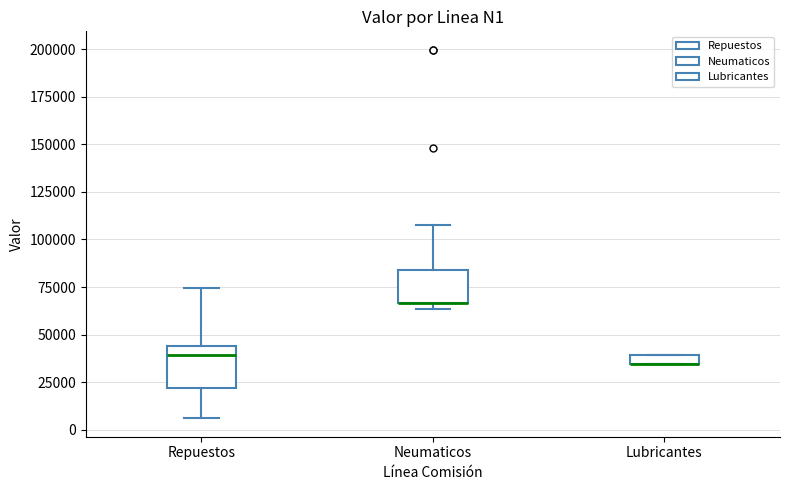

Where is the lower edge of the box for Lubricantes on the y-axis? The values are not printed on the chart, so give them approximately, as read against the axis.

35000